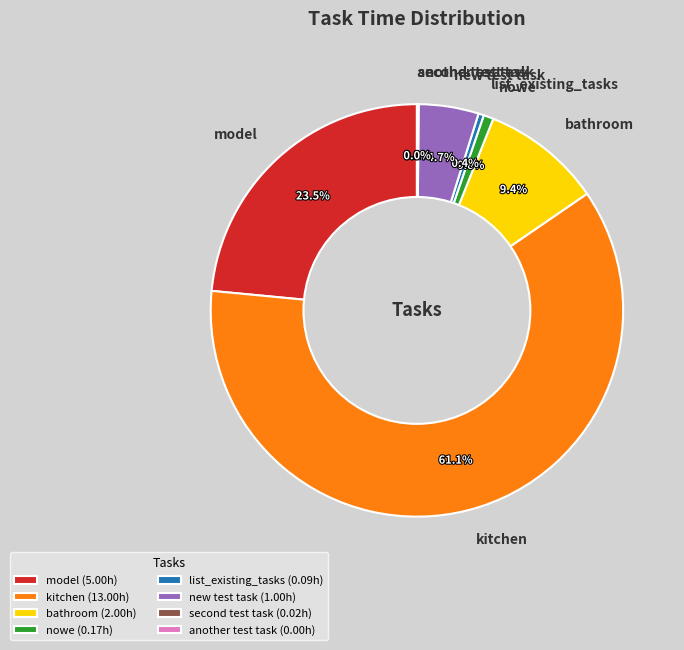

To the nearest percent, what is the difference between the largest and smallest slice percentages?

61%